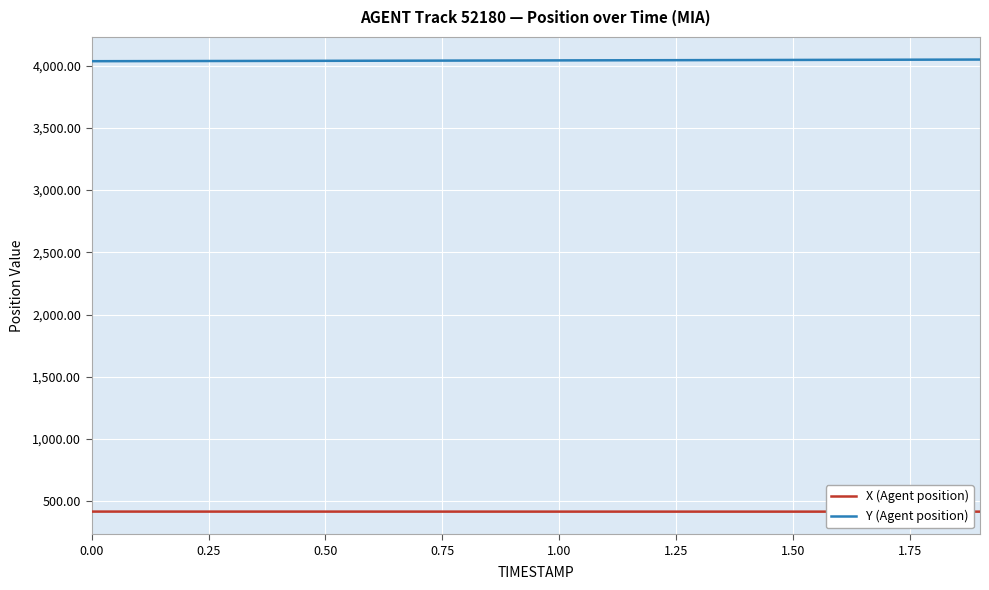

Which series has the largest total across all categories?

Y (Agent position)